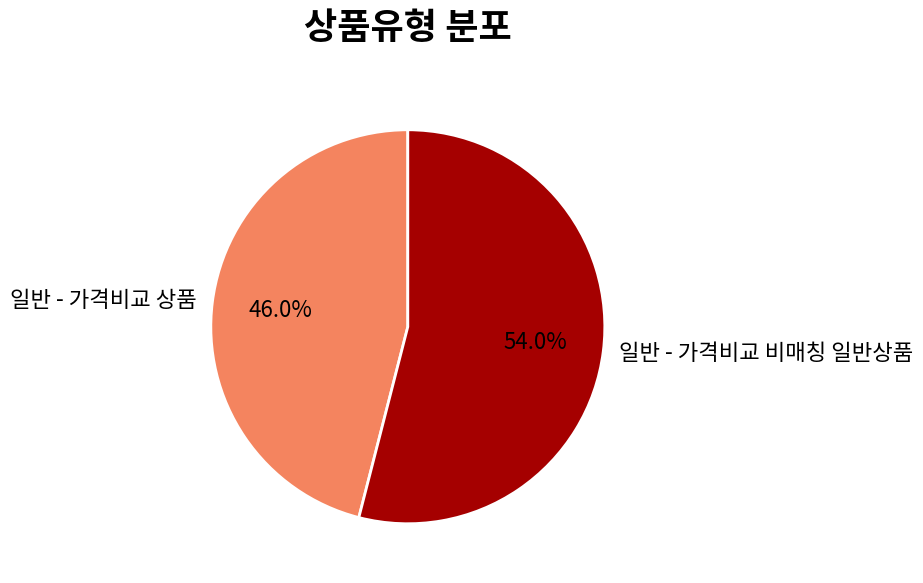

To the nearest percent, what portion does 일반 - 가격비교 상품 represent?

46%